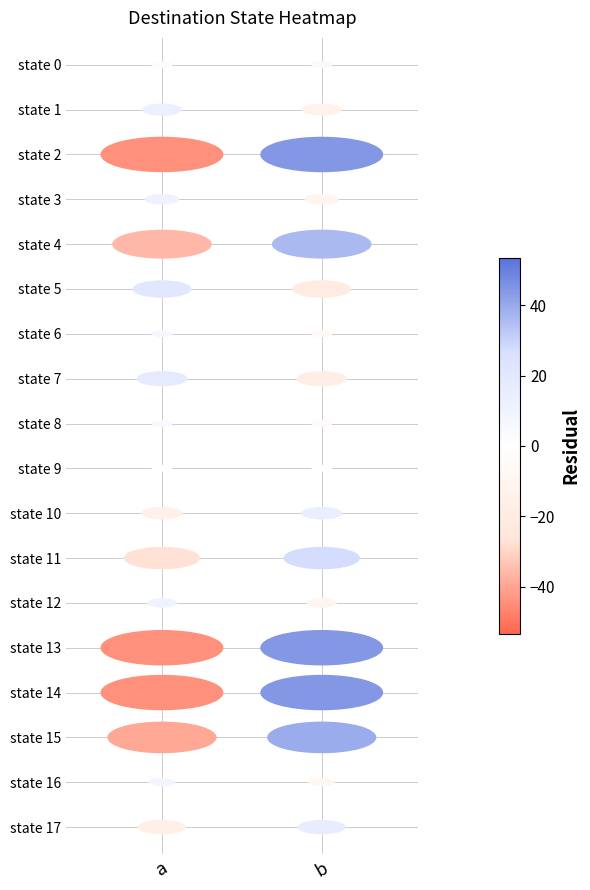

Which series changed the most between a and b?

2